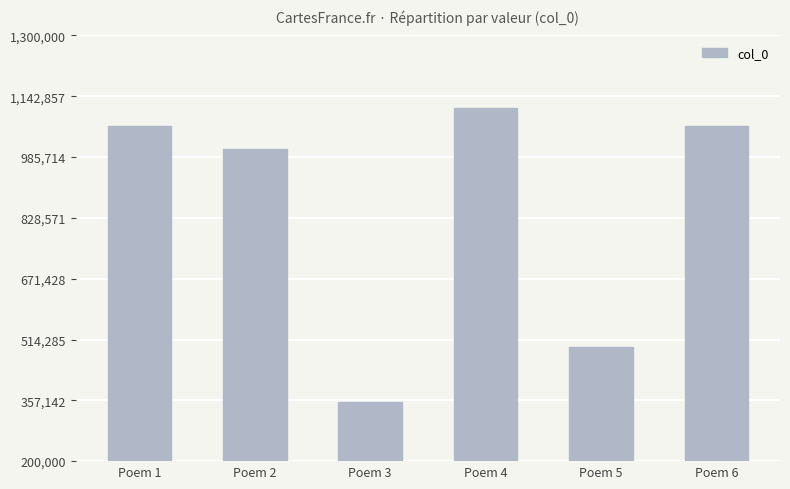

How many distinct data groups are displayed?

1